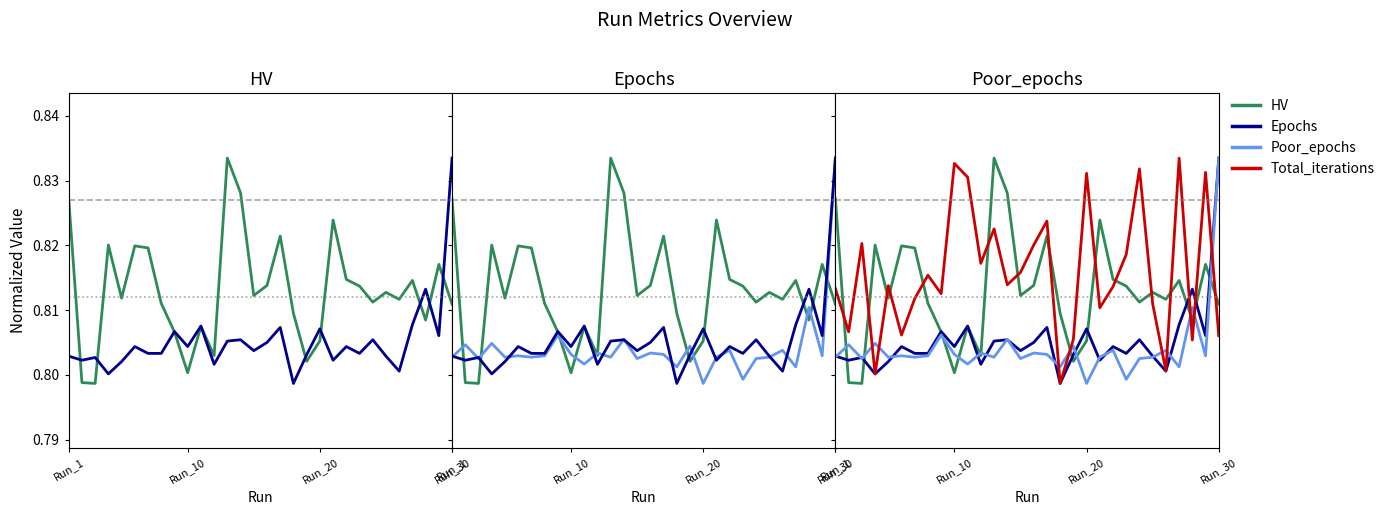

True or false: Total_iterations has more than 2 points higher than both neighbors.

True